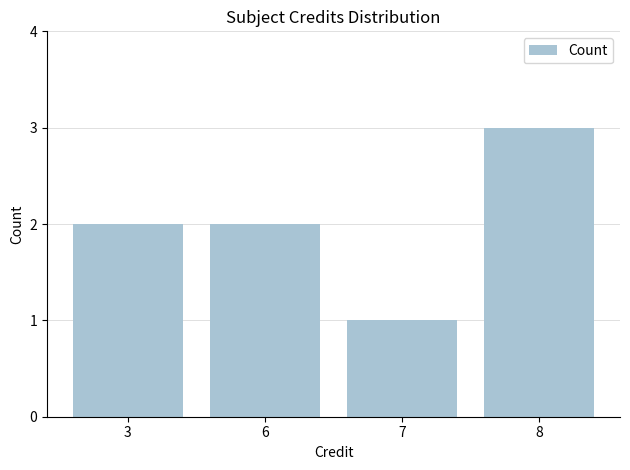

Read the value at 8.

3